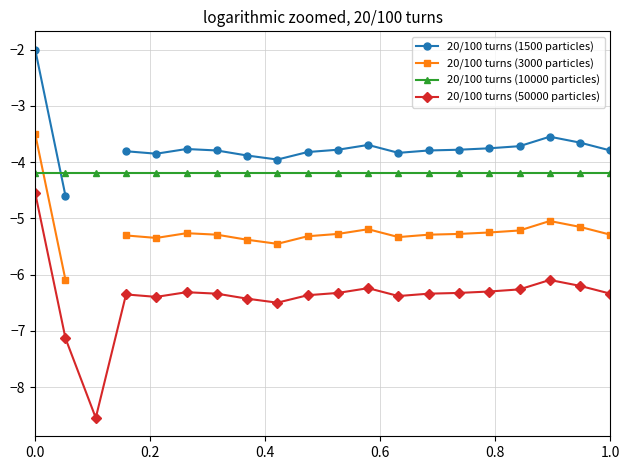

Is it true that 20/100 turns (10000 particles) equals -4.2 at 0.0?

True